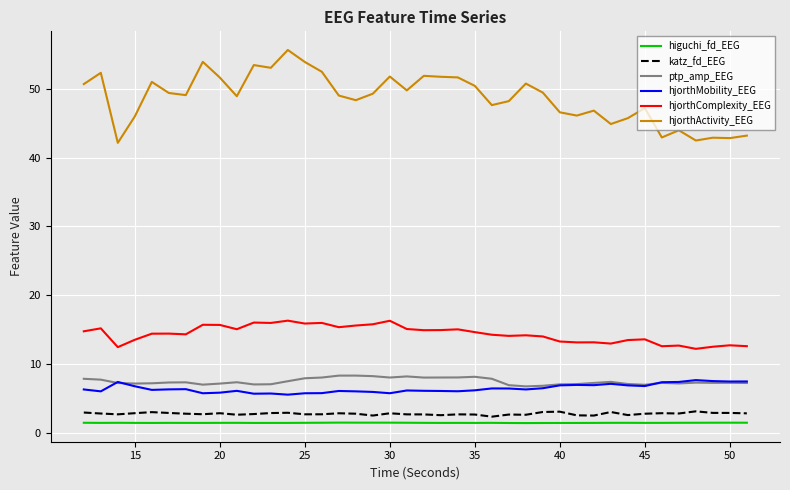

True or false: higuchi_fd_EEG and hjorthMobility_EEG intersect in this chart.

False